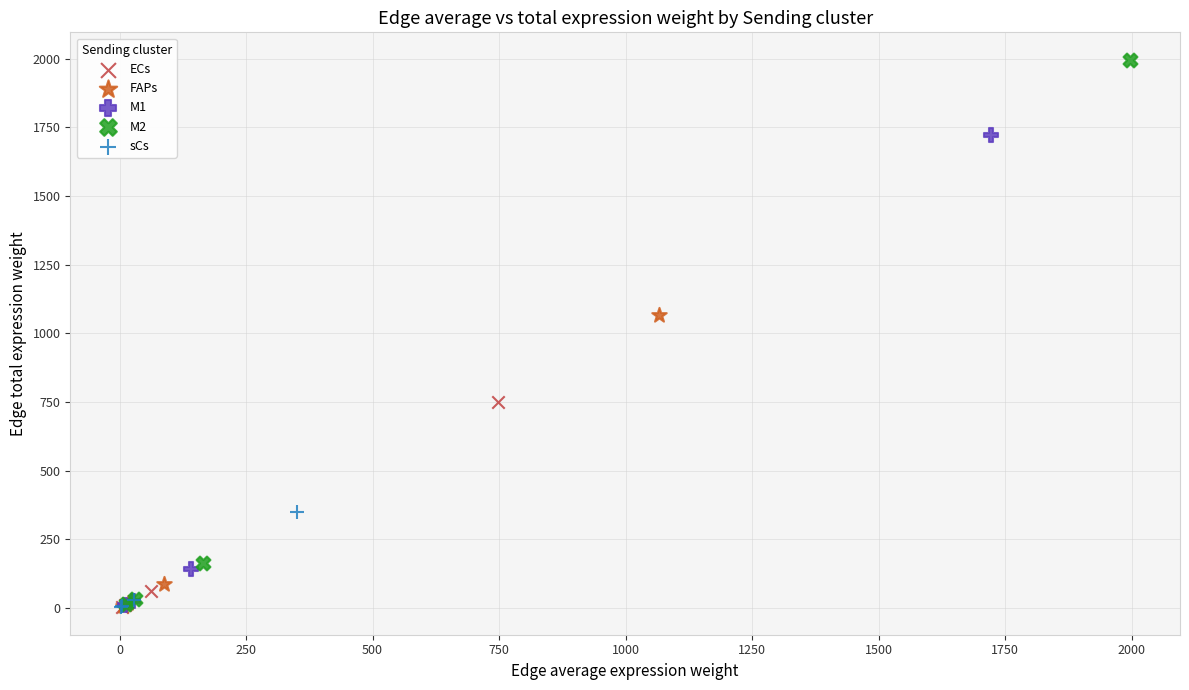

Which series contains the highest Y value?

M2